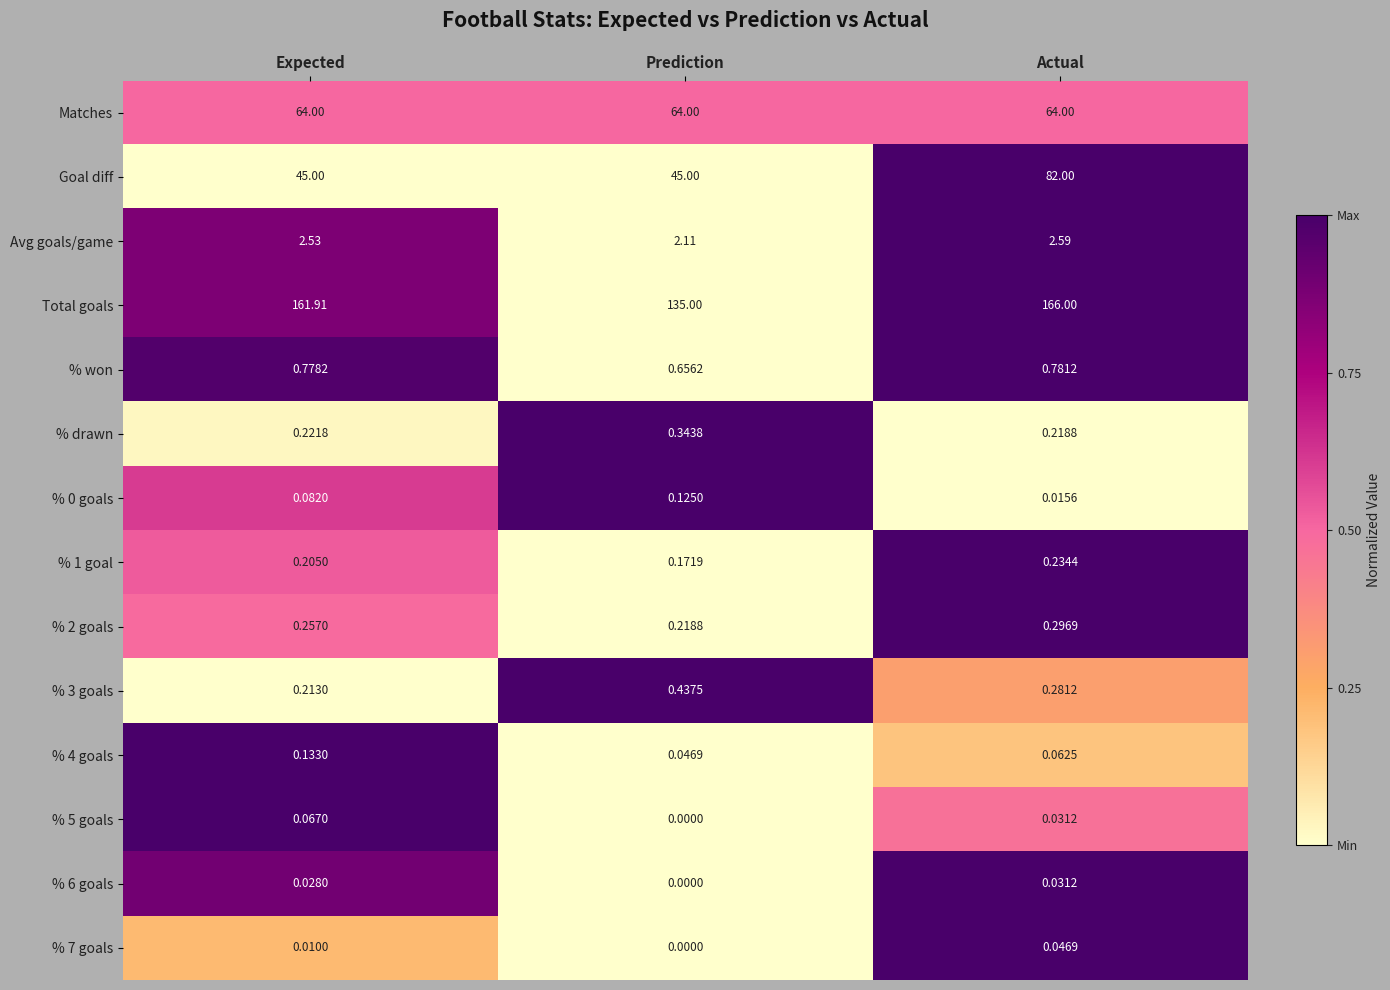

At which category is the sum across all series the highest?

Actual